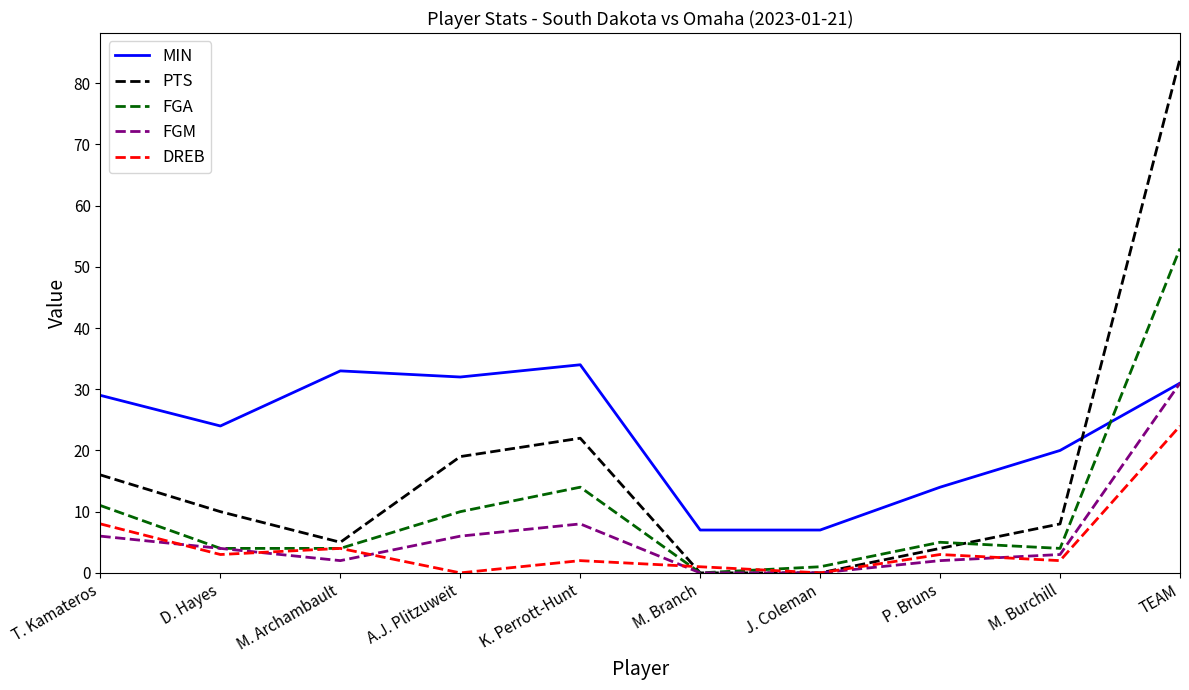

Is this an area chart (filled region under the line)?

No